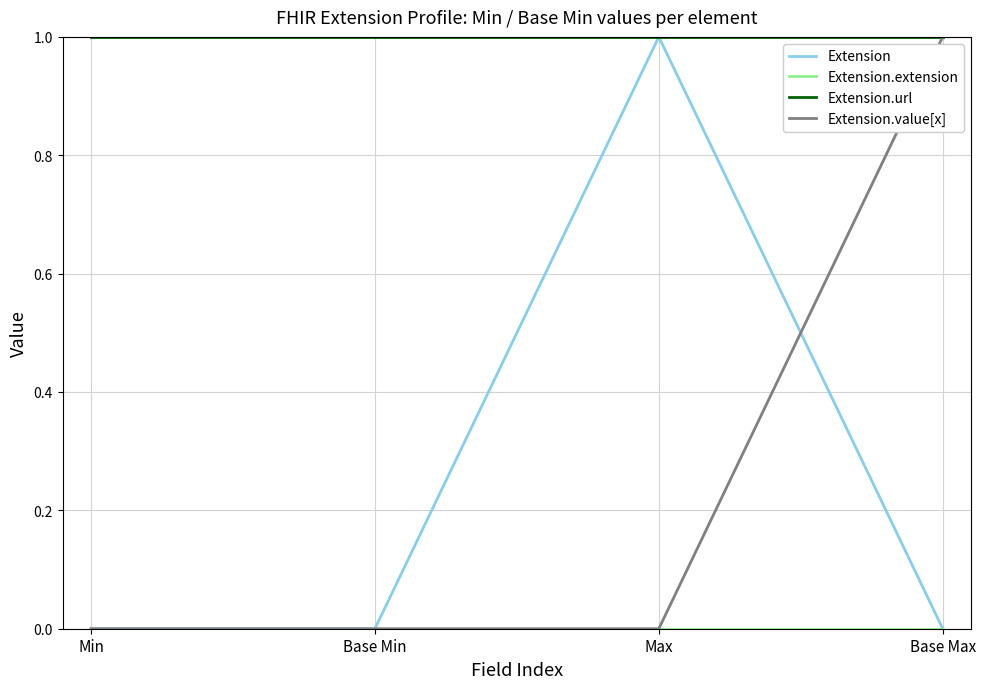

The value of Extension.value[x] at Max is -1. True or false?

False